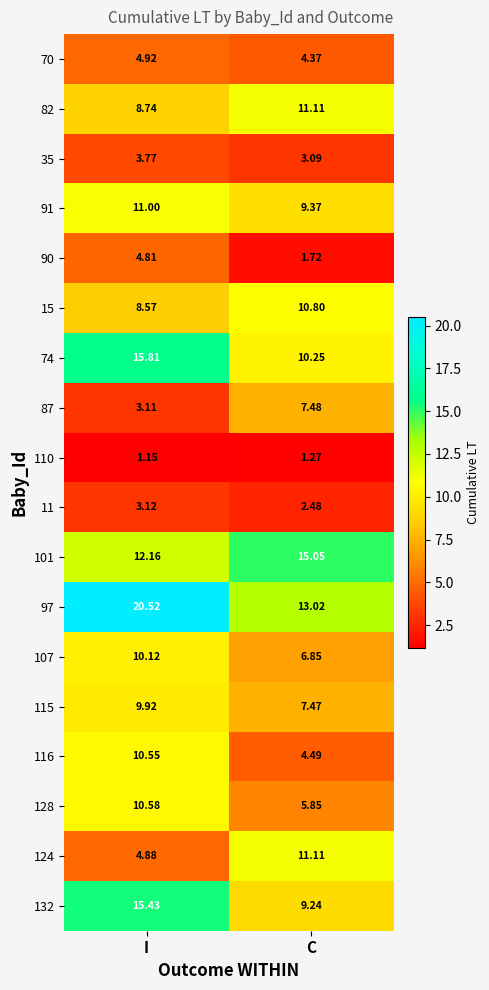

Which category has the highest value across all series?

I